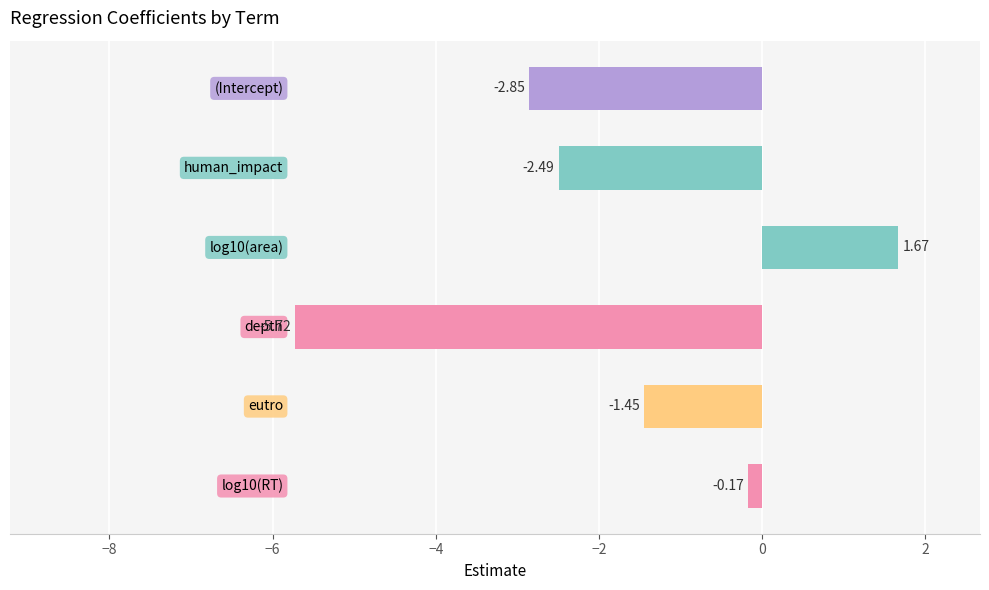

What is the sum of all values?

-11.0